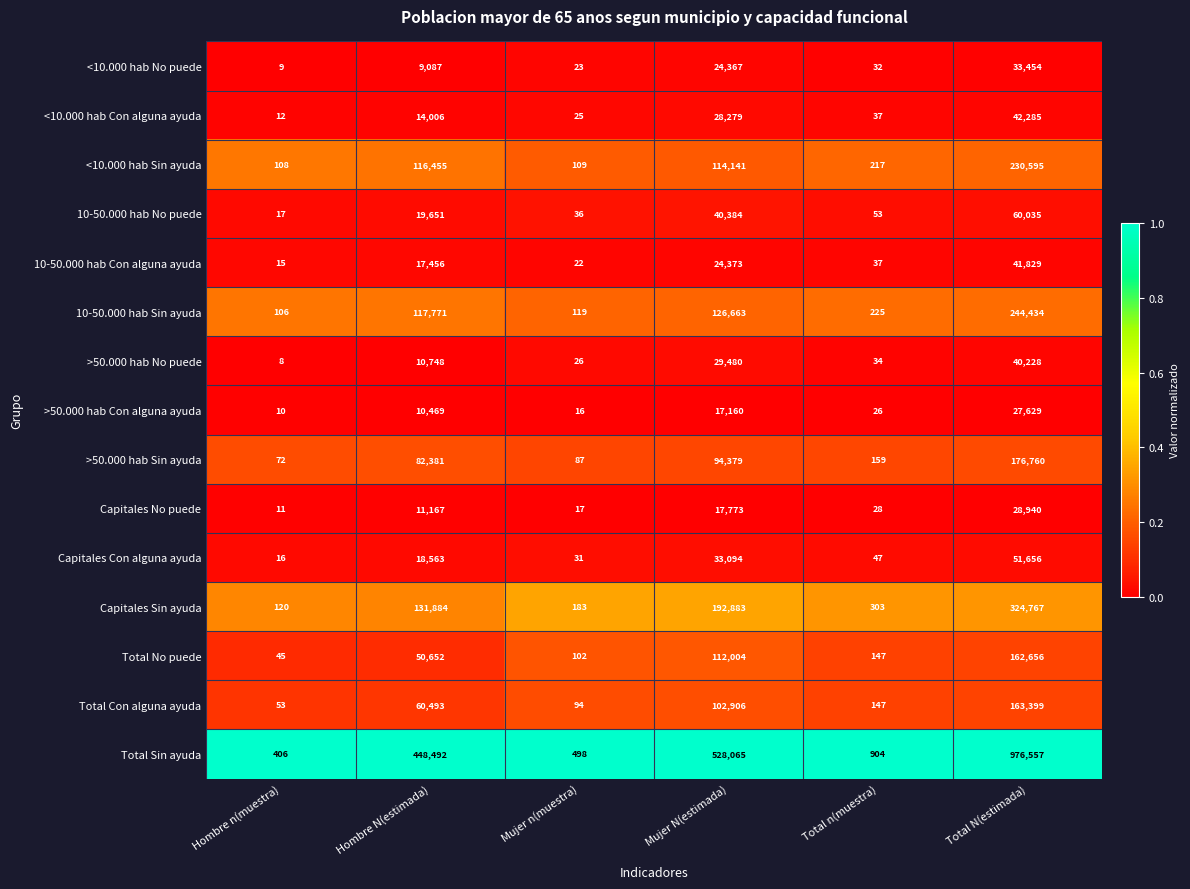

Which category has the lowest value across all series?

Hombre n(muestra)